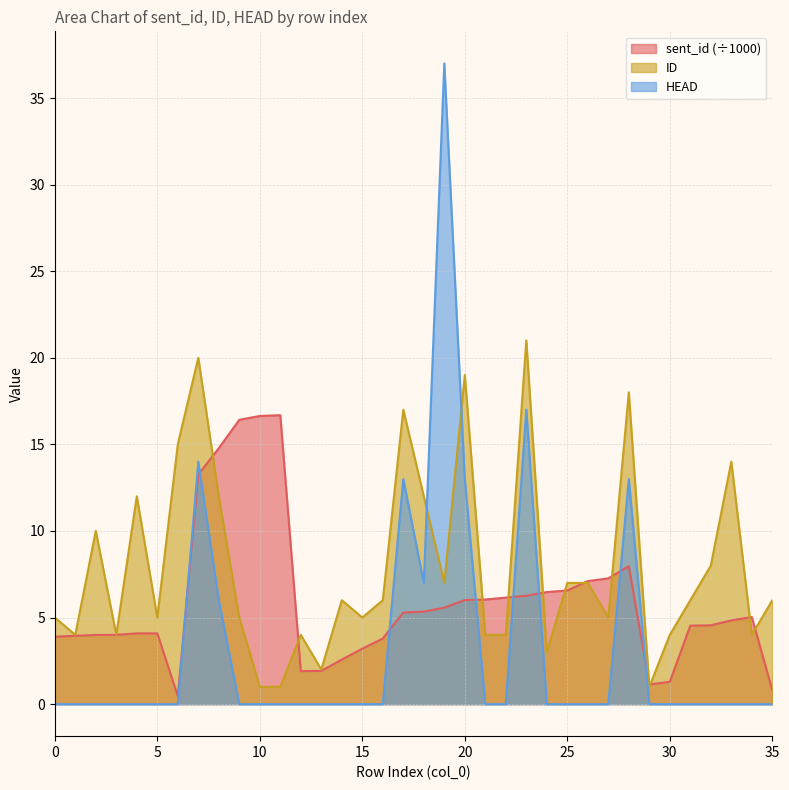

Reading right to left, extract all data points from this chart.

sent_id: 0.8	5.0	4.8	4.5	4.5	1.3	1.1	8.0	7.3	7.1	6.6	6.5	6.3	6.2	6.0	6.0	5.6	5.3	5.3	3.8	3.2	2.6	1.9	1.9	16.7	16.6	16.4	14.8	13.3	0.5	4.1	4.1	4.0	4.0	3.9	3.9
ID: 6.0	4.0	14.0	8.0	6.0	4.0	1.0	18.0	5.0	7.0	7.0	3.0	21.0	4.0	4.0	19.0	7.0	12.0	17.0	6.0	5.0	6.0	2.0	4.0	1.0	1.0	5.0	12.0	20.0	15.0	5.0	12.0	4.0	10.0	4.0	5.0
HEAD: 0.0	0.0	0.0	0.0	0.0	0.0	0.0	13.0	0.0	0.0	0.0	0.0	17.0	0.0	0.0	13.0	37.0	7.0	13.0	0.0	0.0	0.0	0.0	0.0	0.0	0.0	0.0	6.0	14.0	0.0	0.0	0.0	0.0	0.0	0.0	0.0